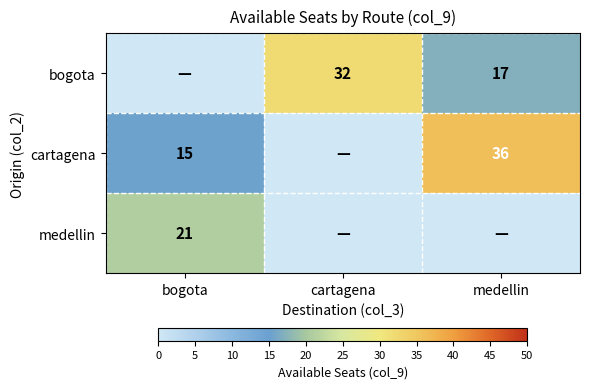

Which label corresponds to the largest value in the chart?

medellin